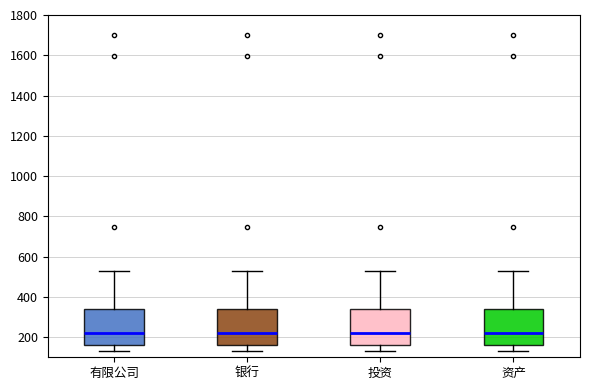

Reading left to right, read every box against the y-axis: the position of its median line, the range the box covers, and the ends of its whiskers. The values are not printed on the chart, so give them approximately, as read against the axis.

有限公司: median 220, box 160 to 340, whiskers 140 to 520
银行: median 220, box 160 to 340, whiskers 140 to 520
投资: median 220, box 160 to 340, whiskers 140 to 520
资产: median 220, box 160 to 340, whiskers 140 to 520